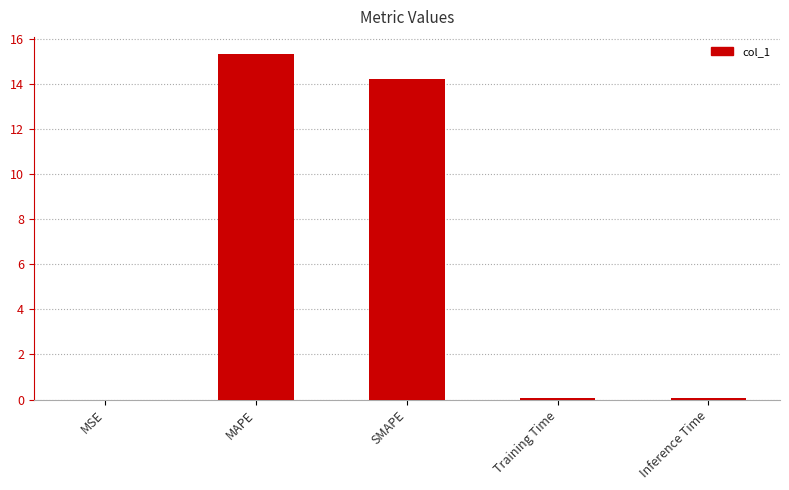

Between Training Time and MAPE, which is larger?

MAPE